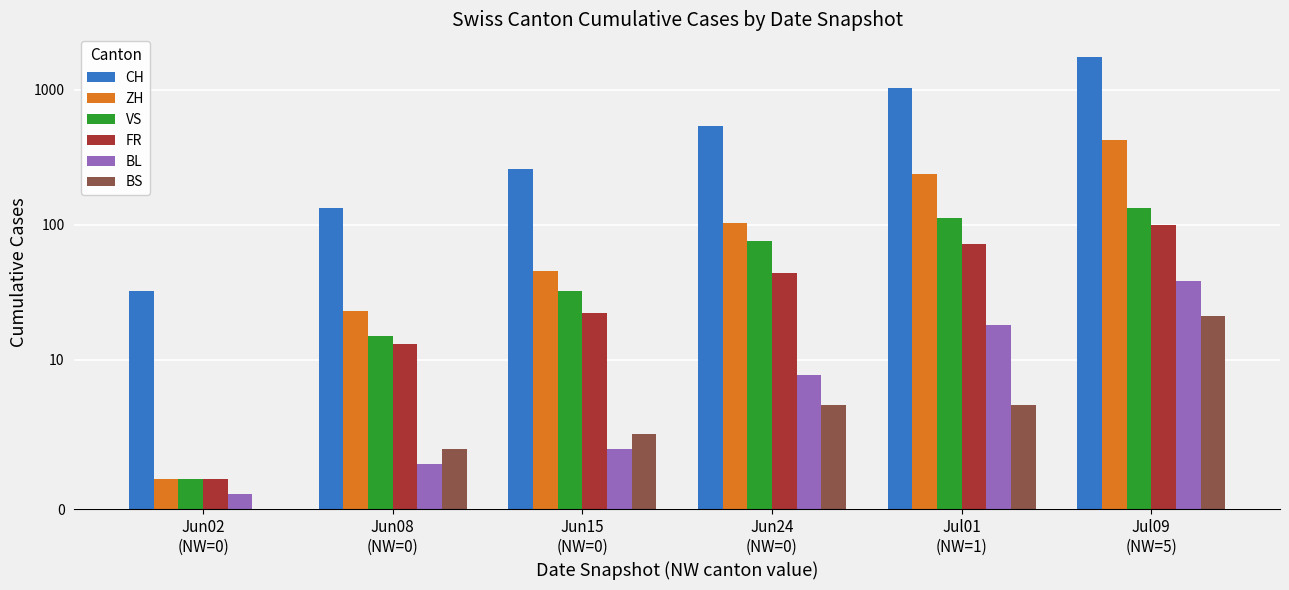

List the labels in order of VS value, smallest first.

Jun02
(NW=0), Jun08
(NW=0), Jun15
(NW=0), Jun24
(NW=0), Jul01
(NW=1), Jul09
(NW=5)